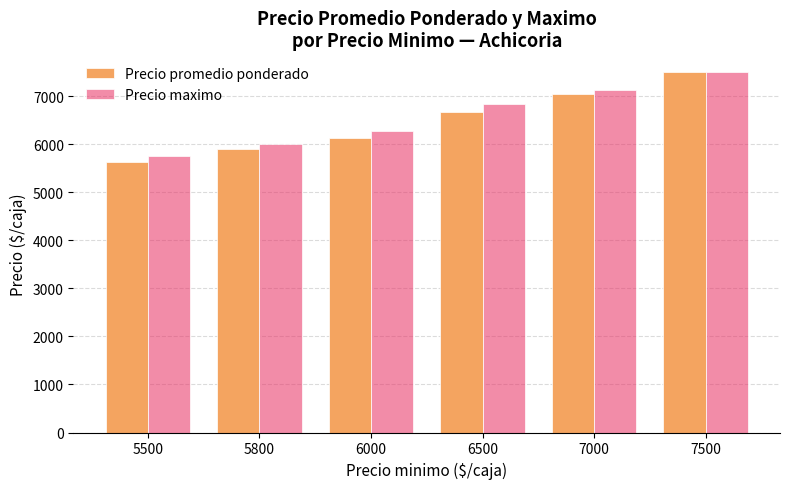

List the labels in order of Precio promedio ponderado value, largest first.

7500, 7000, 6500, 6000, 5800, 5500